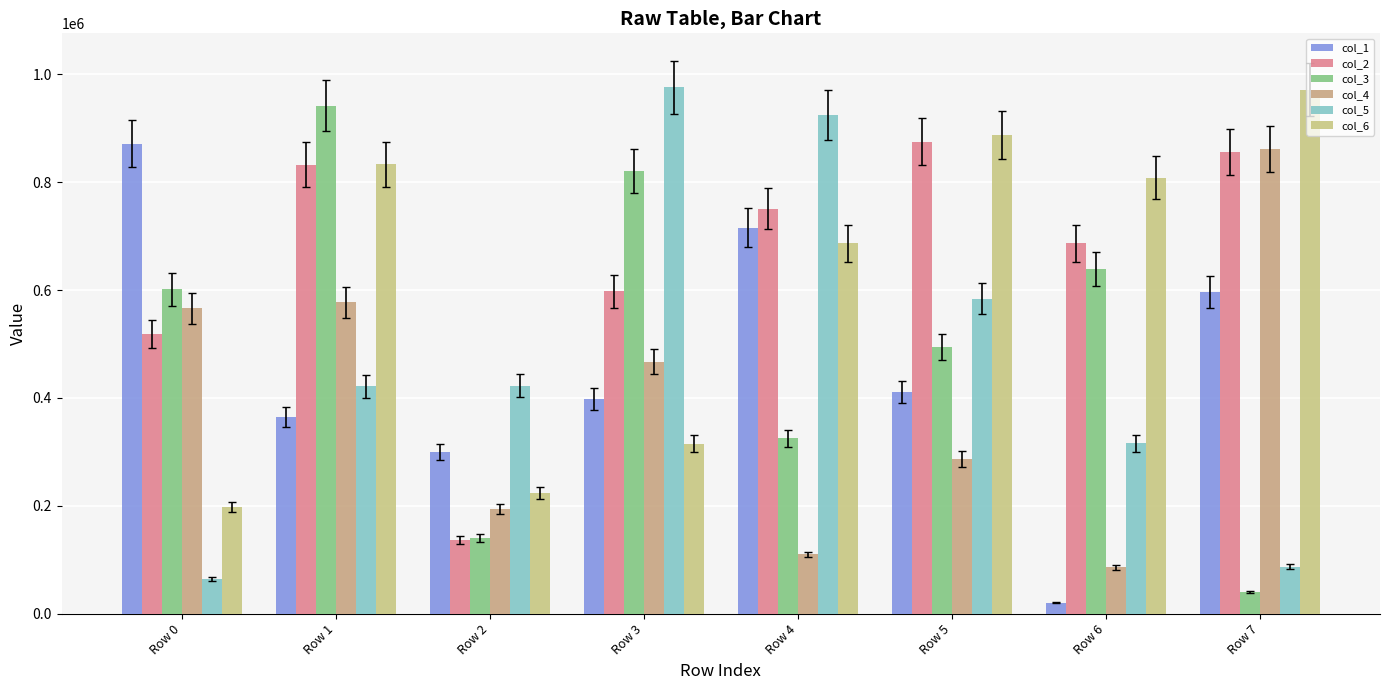

What is the smallest value displayed?

20458